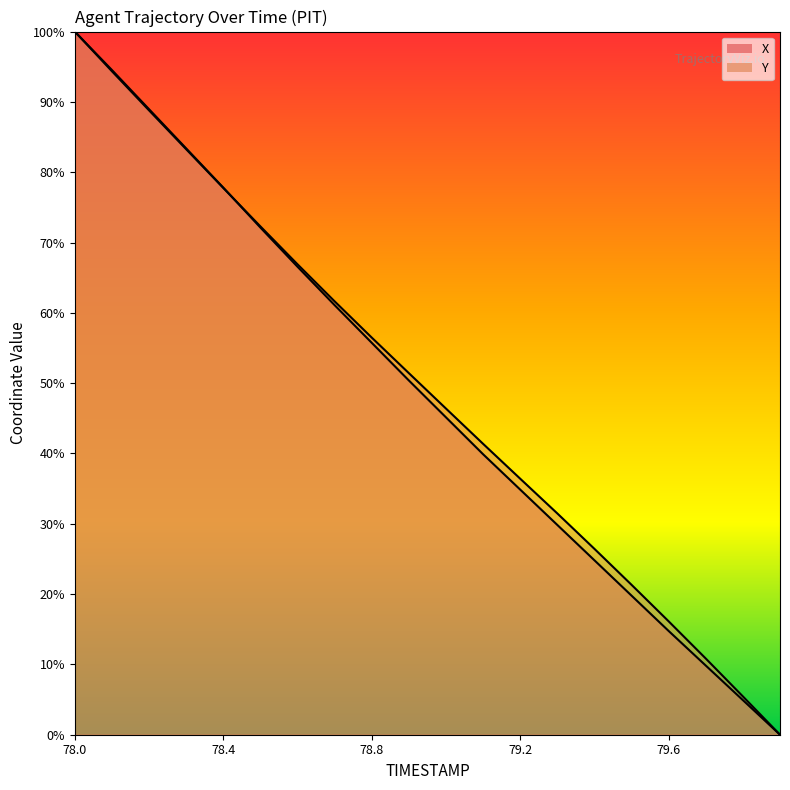

What are all the series names shown in the legend?

X, Y